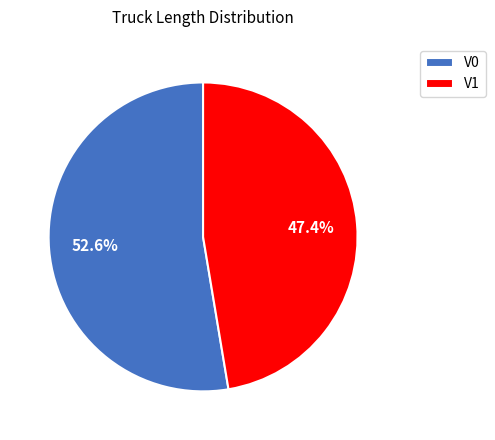

Between V0 and V1, which is larger?

V0